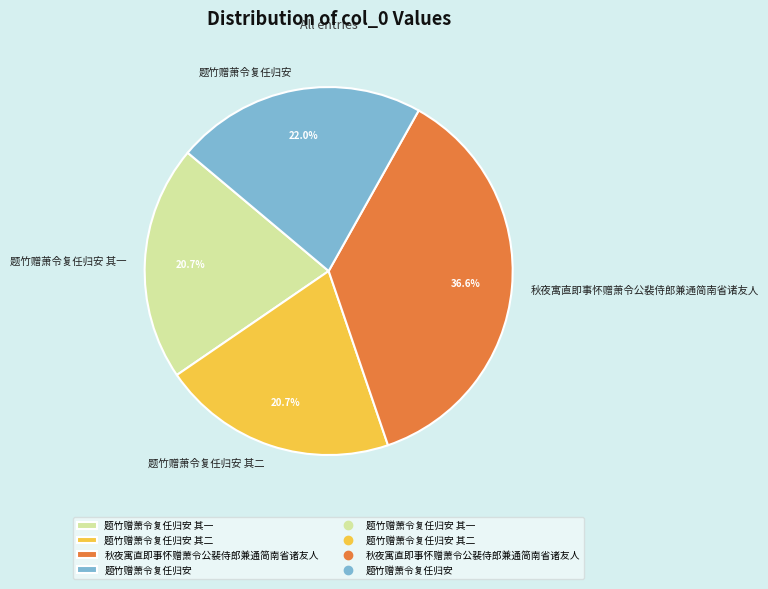

Count the number of slices in the pie.

4